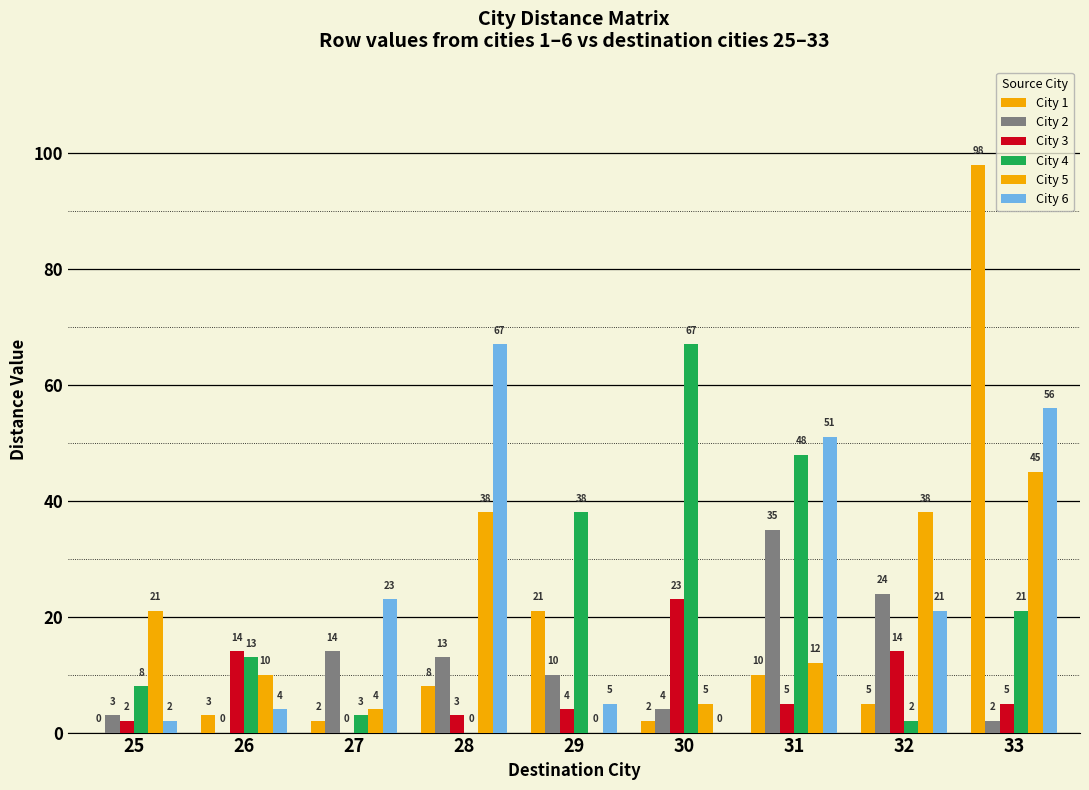

Is the value of City 4 at 30 greater than the value of City 5 at 29?

Yes